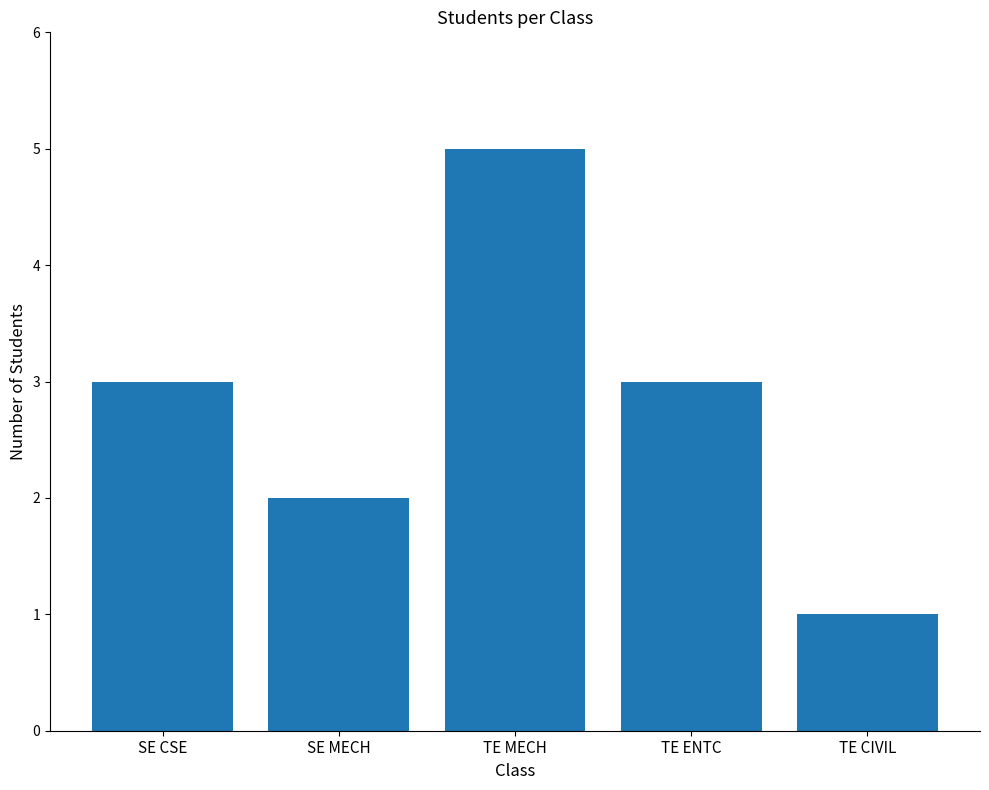

The chart shows a value of 5 at TE ENTC. True or false?

False